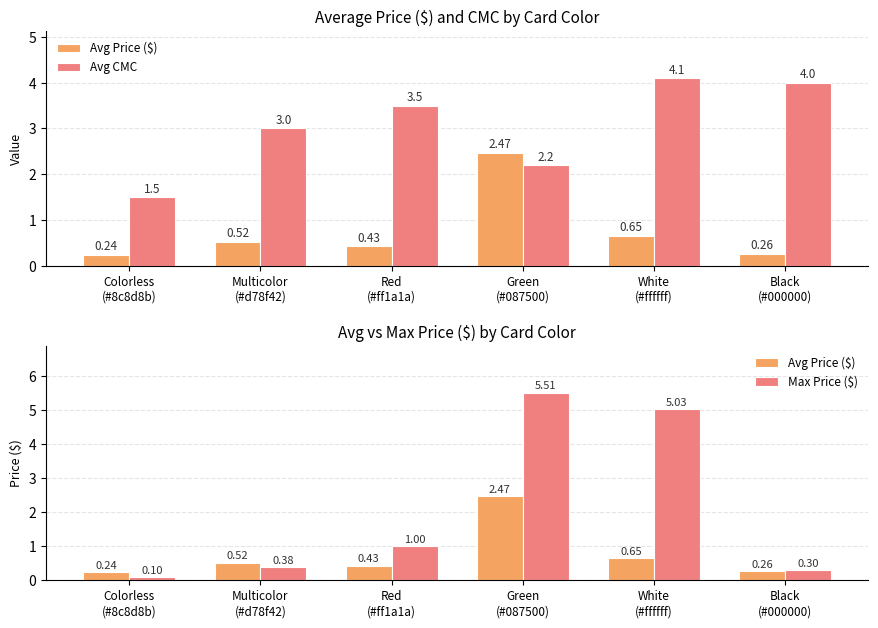

Which series has the largest range (max minus min)?

Max Price ($)